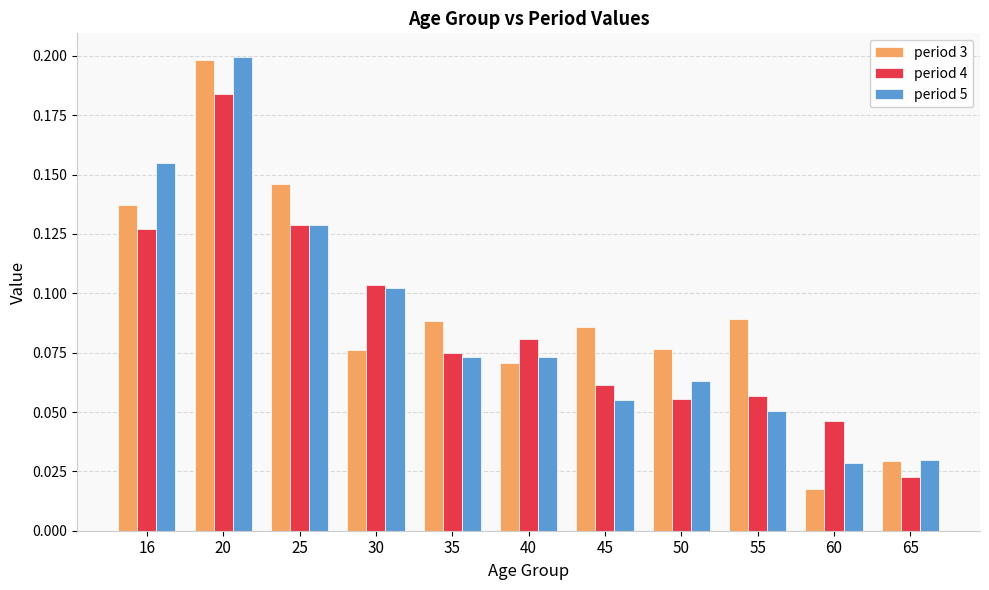

Between 30 and 65, which series saw the biggest shift?

period 4